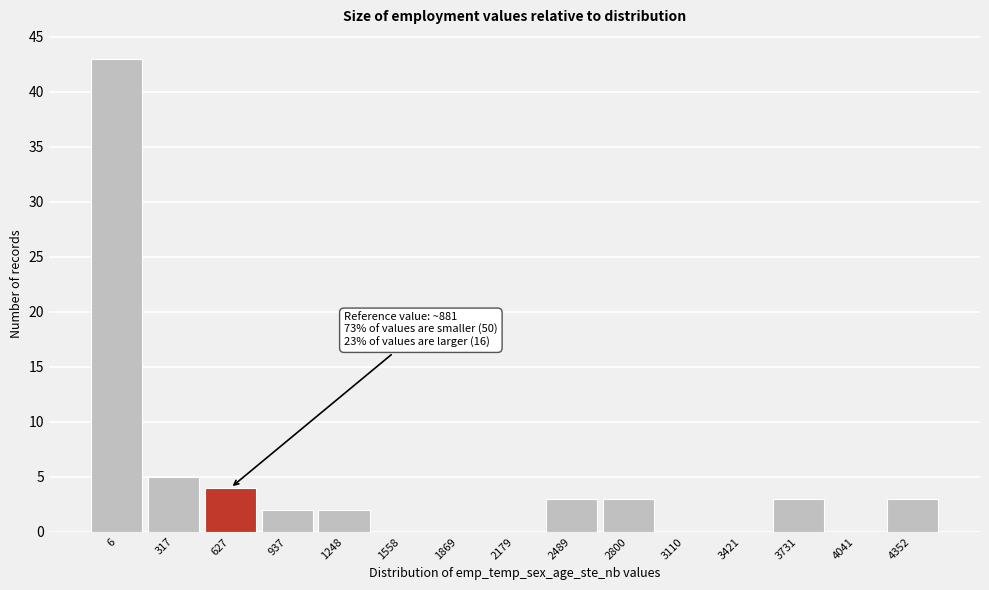

Reading right to left, what are all the values shown in this chart?

4352=3	4041=0	3731=3	3421=0	3110=0	2800=3	2489=3	2179=0	1869=0	1558=0	1248=2	937=2	627=4	317=5	6=43